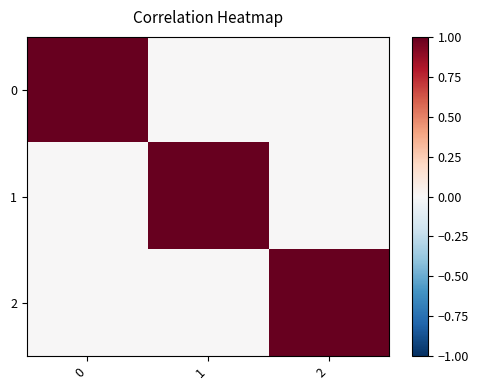

Rank the series by their maximum value, from lowest to highest.

0, 1, 2